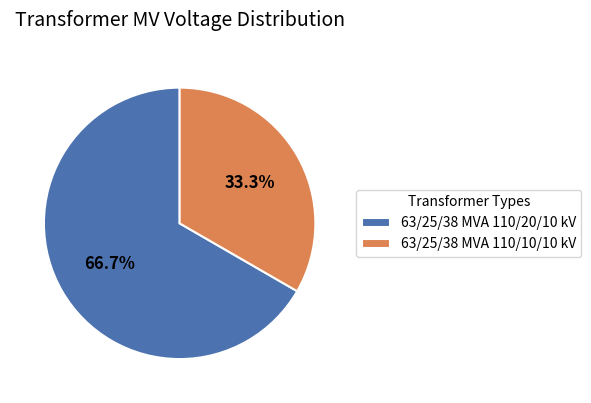

Which slice is the largest?

63/25/38 MVA 110/20/10 kV